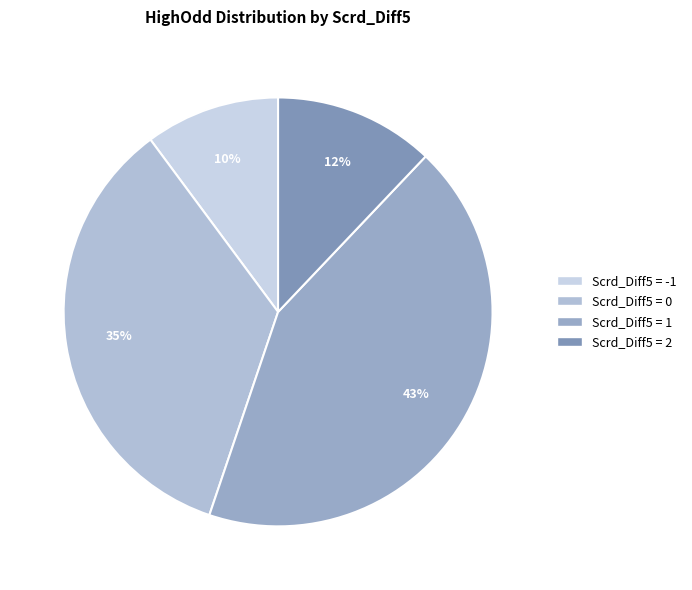

To the nearest percent, what is the average slice percentage?

25%